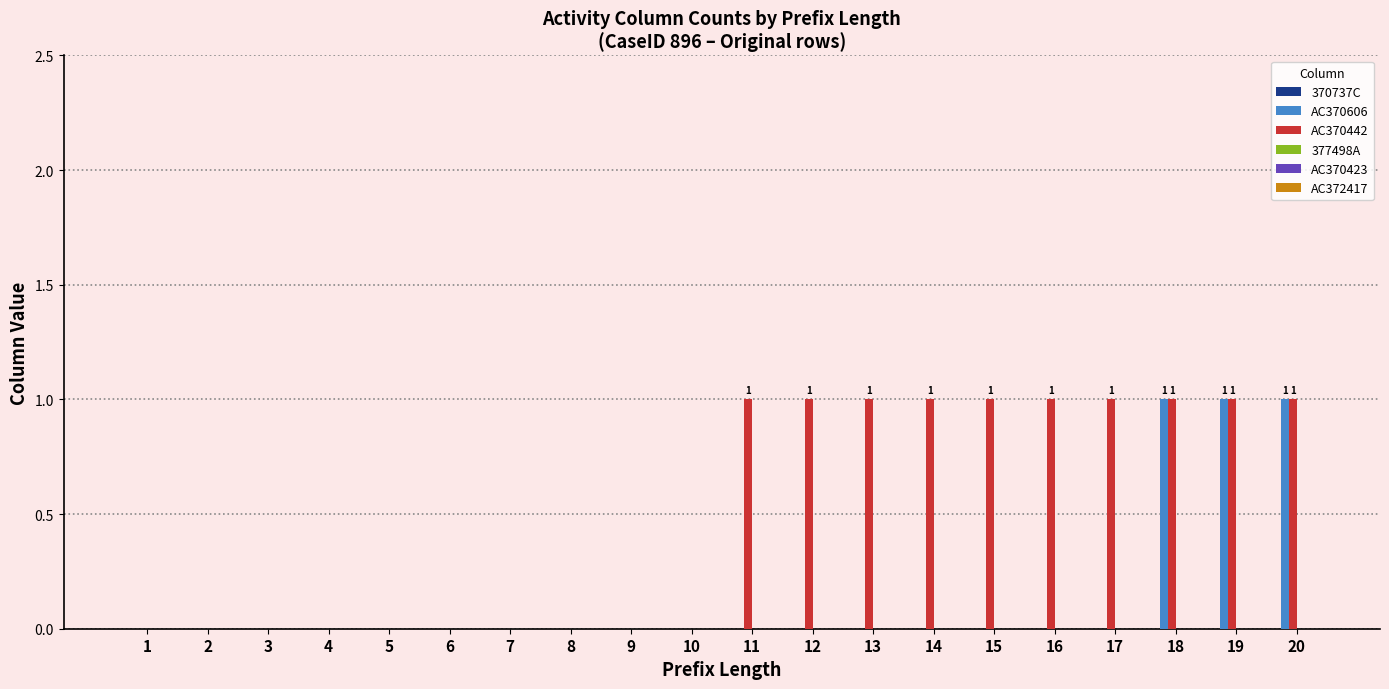

Is the value of AC370606 at 18 greater than the value of AC370442 at 3?

Yes